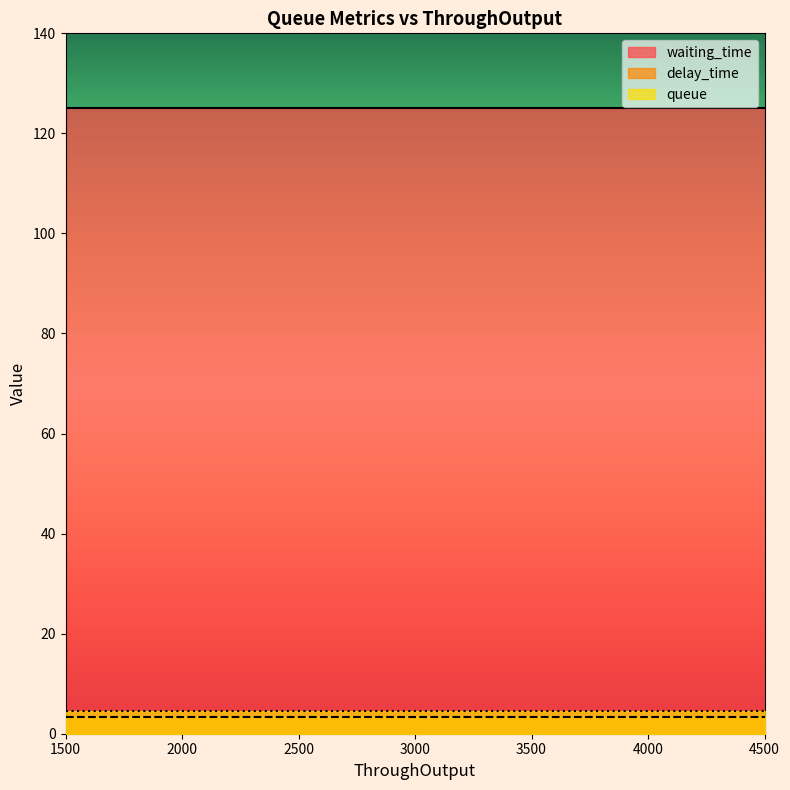

True or false: delay_time has more than 0 points higher than both neighbors.

False